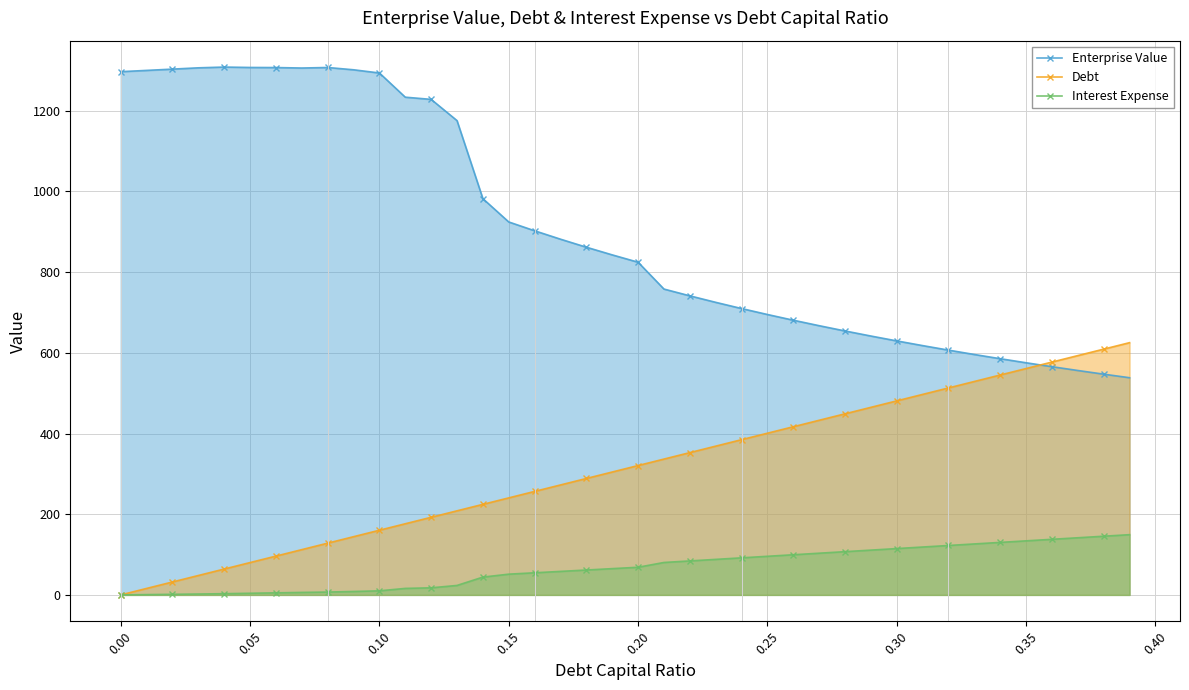

What is the total value across all series at 0.25?

1191.4